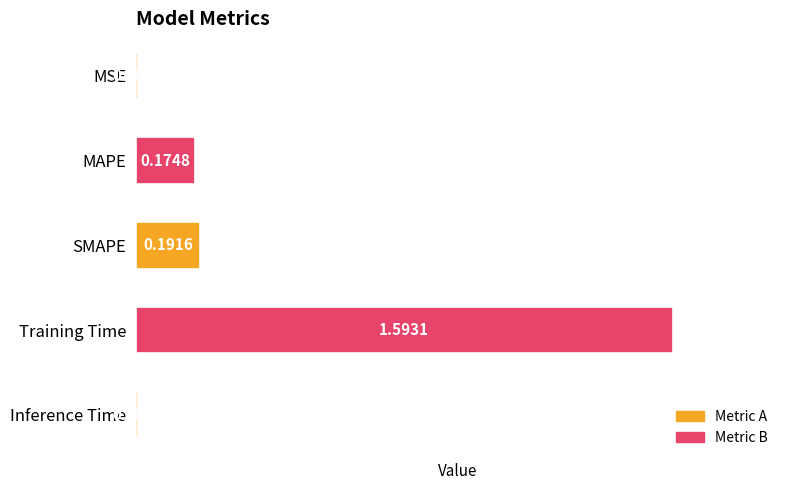

List the labels in order of value, largest first.

Training Time, SMAPE, MAPE, Inference Time, MSE